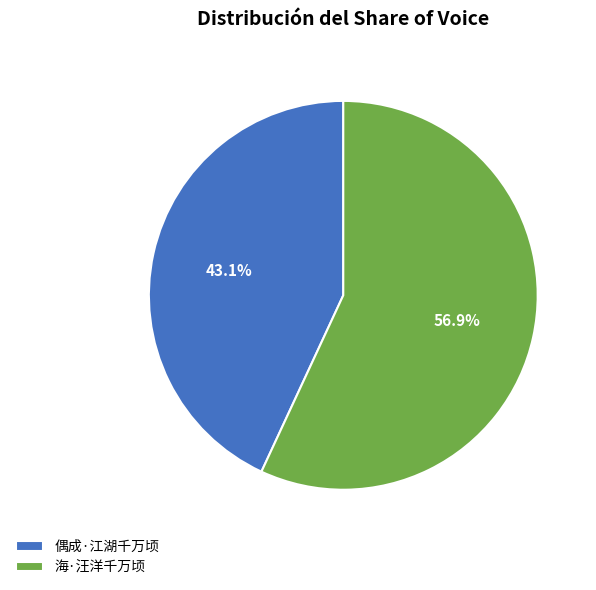

To the nearest percent, what is the average slice percentage?

50%